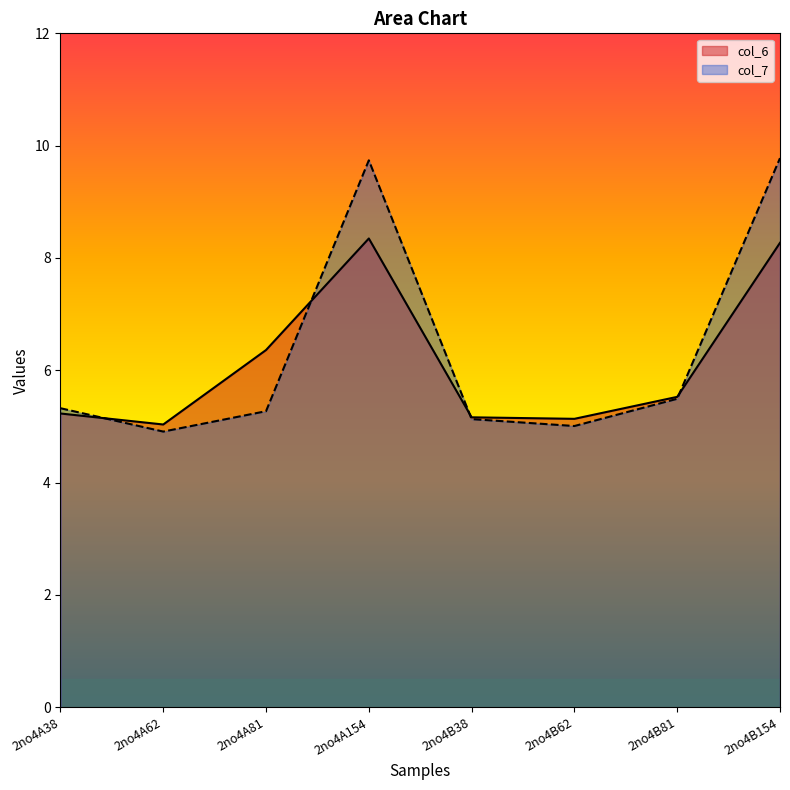

At which category does col_7_line reach its first local valley?

2no4A62